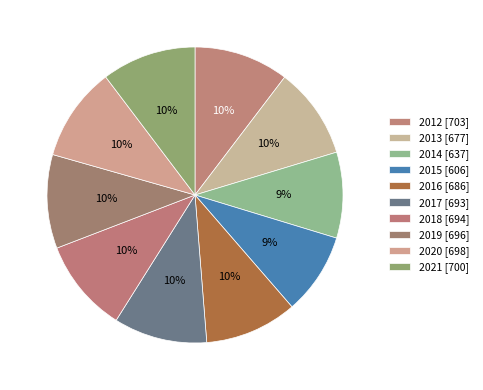

Is it true that 2020 is 1% of the pie?

False